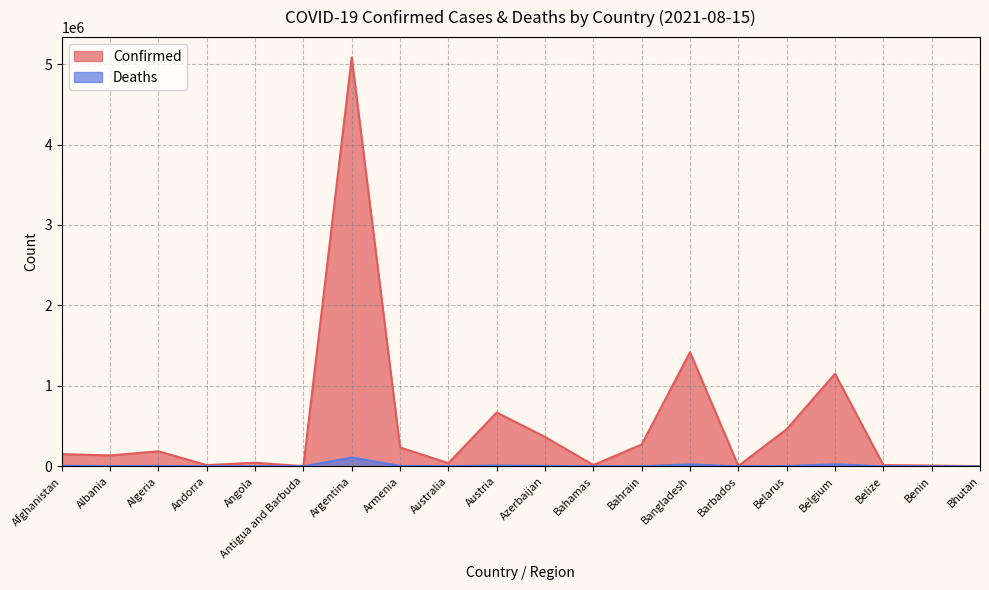

Reading left to right, transcribe all the data shown in this chart.

Confirmed: 151770	135550	186655	14924	44534	1378	5080908	234558	39097	668732	365009	16141	270816	1418902	4525	461303	1149869	14847	9065	2570
Deaths: 7000	2463	4766	129	1086	43	108936	4695	958	10756	5138	311	1384	24175	48	3604	25287	344	113	3